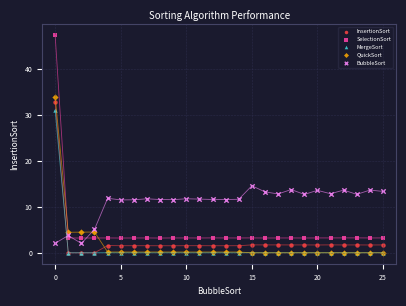

In the BubbleSort series, what Y value is closest to 8?

5.1